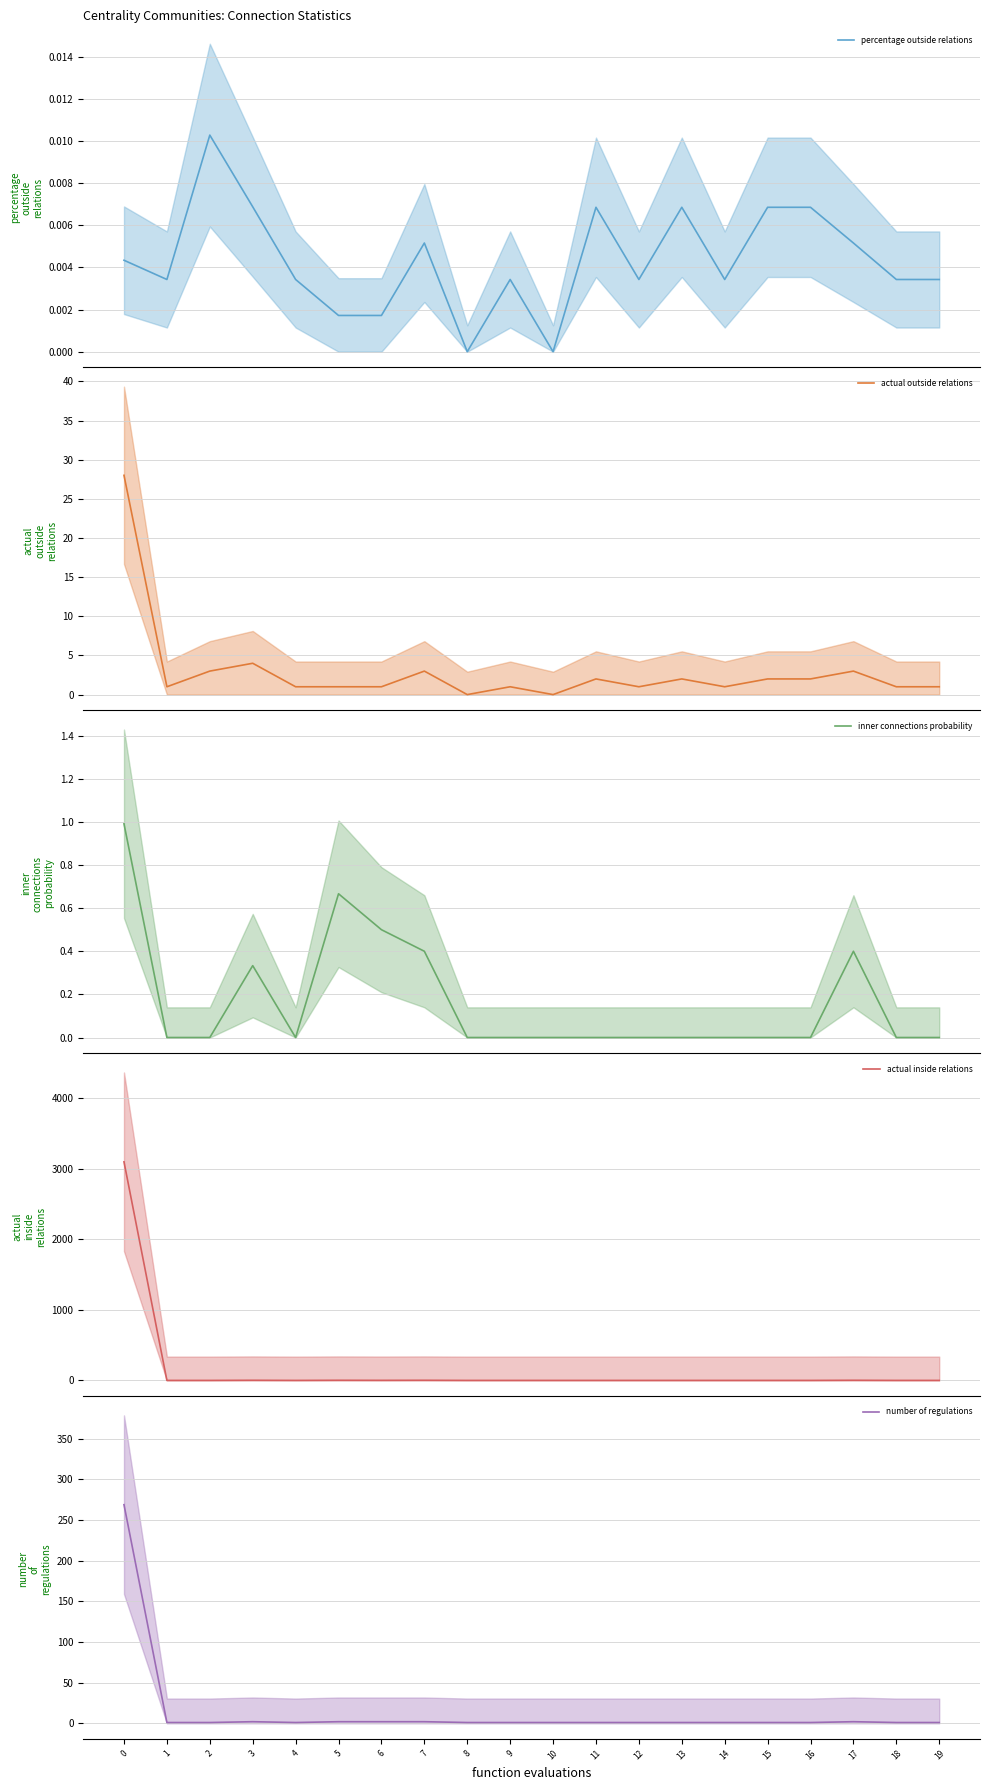

What is the sum of all percentage outside relations values?

0.1